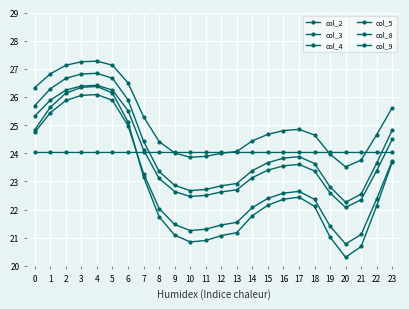

Does the chart have visible grid lines?

Yes